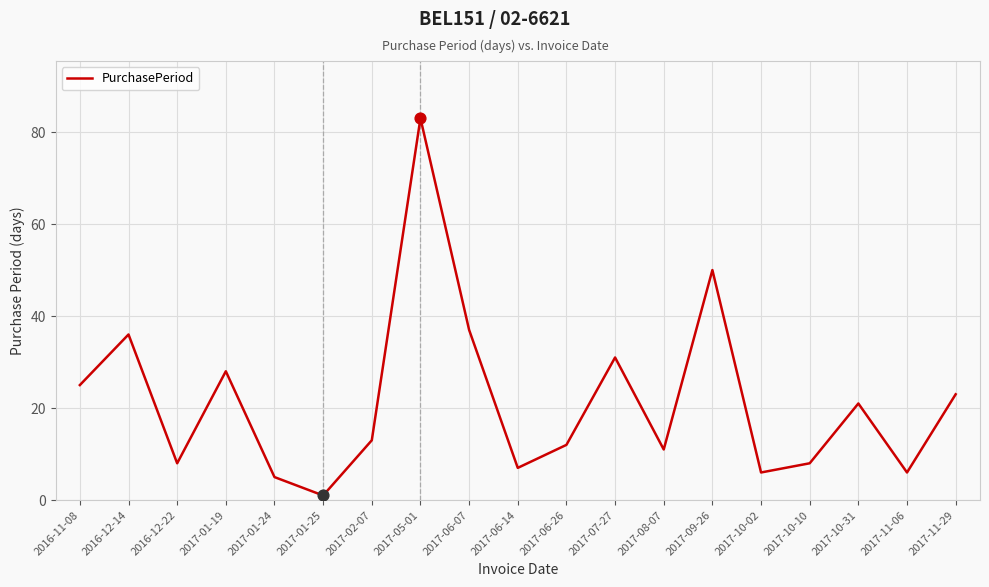

What is the ratio of the value at 2017-02-07 to the value at 2017-05-01?

0.2